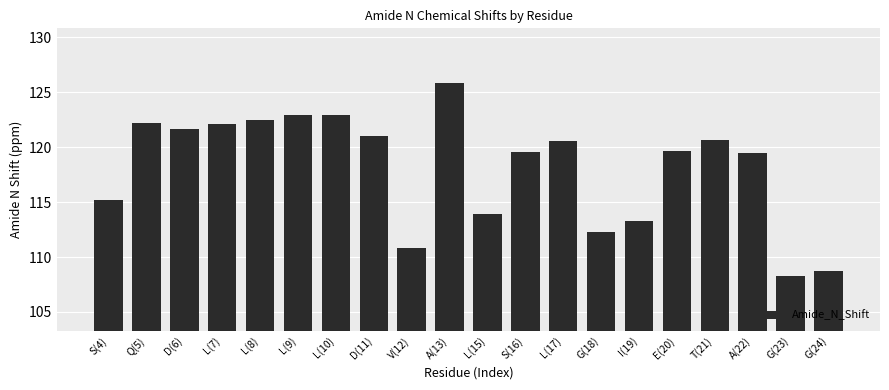

What is the change in value from S(4) to G(18)?

-3.0